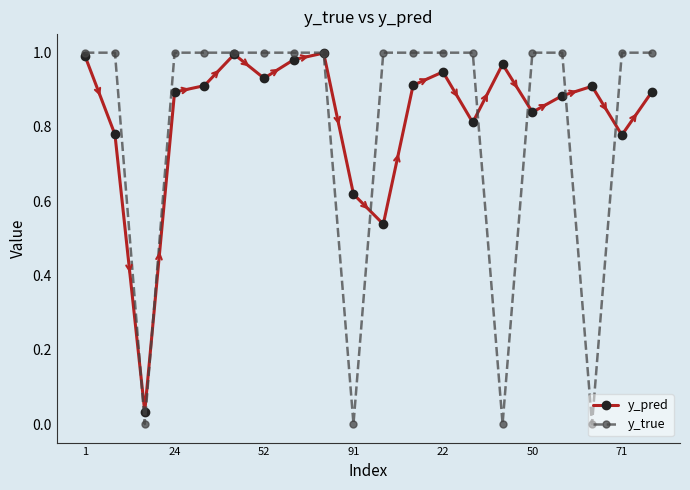

What are all the series names shown in the legend?

y_pred, y_true